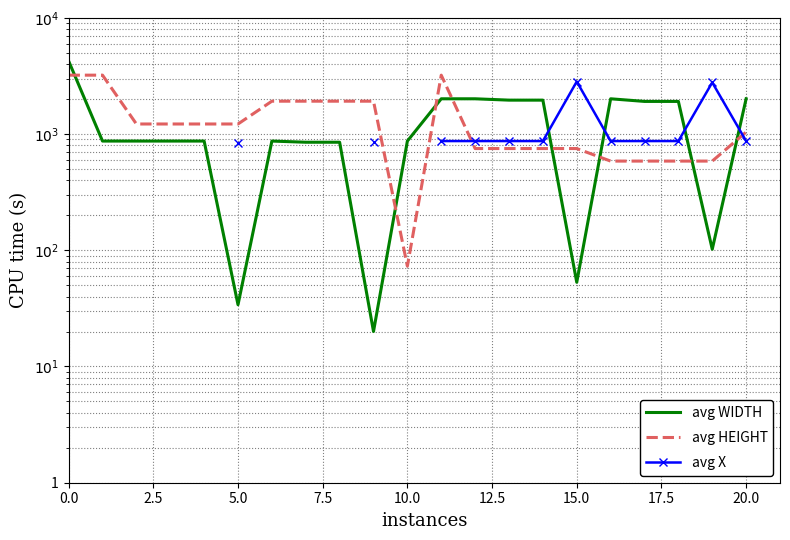

What is the average value of the avg WIDTH series?

1292.8